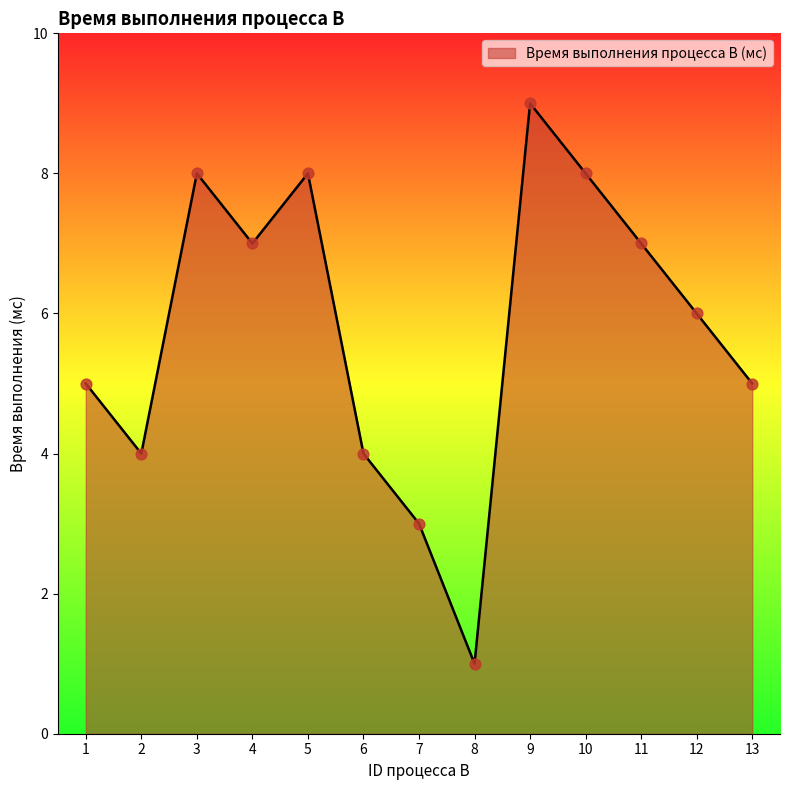

What is the ratio of the value at 5 to the value at 11?

1.1